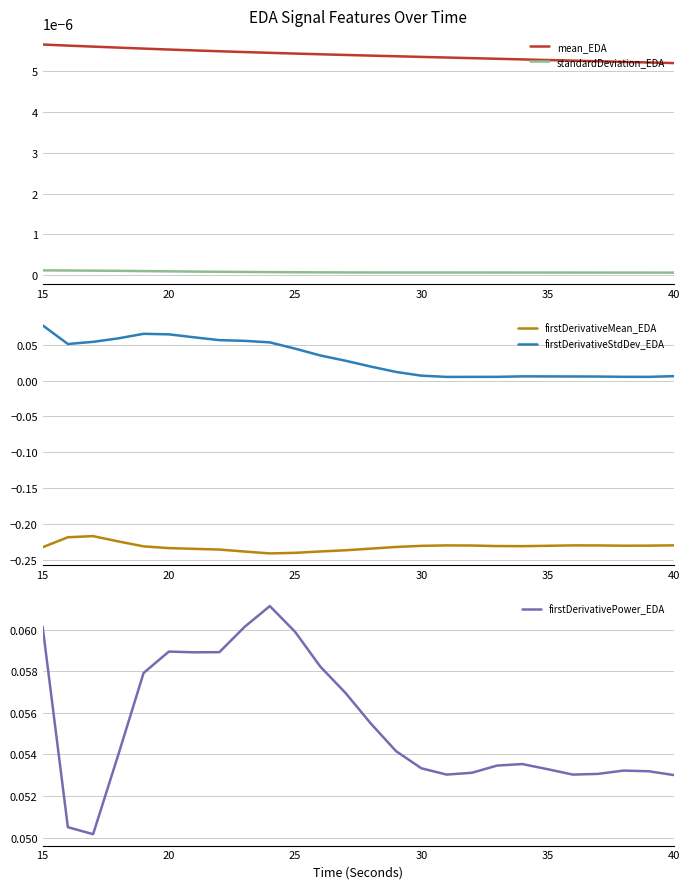

True or false: standardDeviation_EDA and mean_EDA intersect in this chart.

False